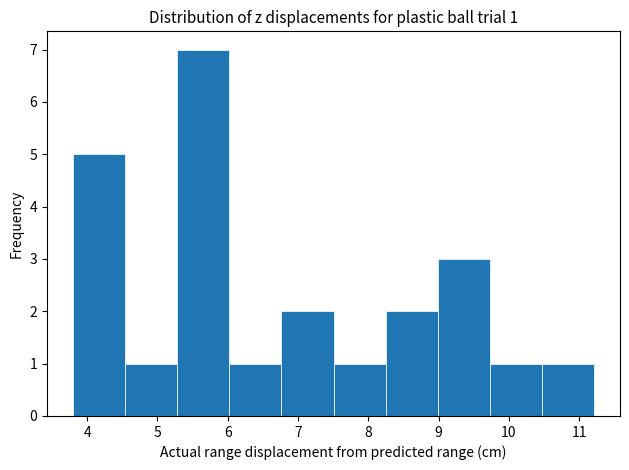

Which range on the x-axis has the tallest bar?

5.3 to 6.0